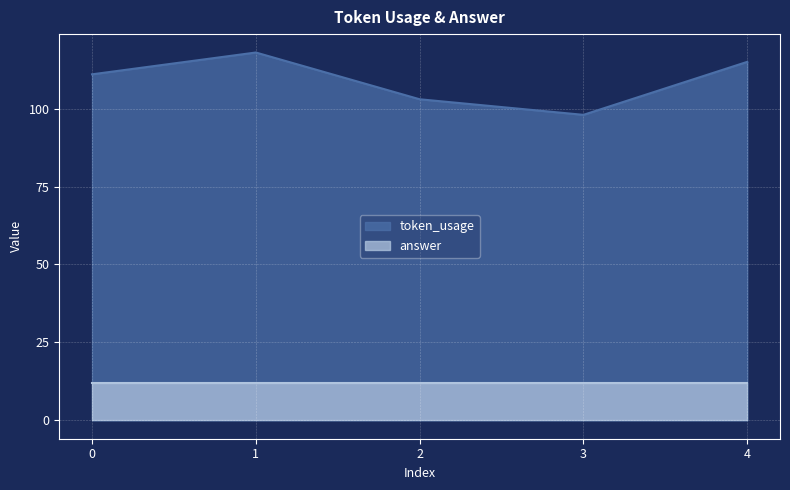

What is the greatest value displayed?

118